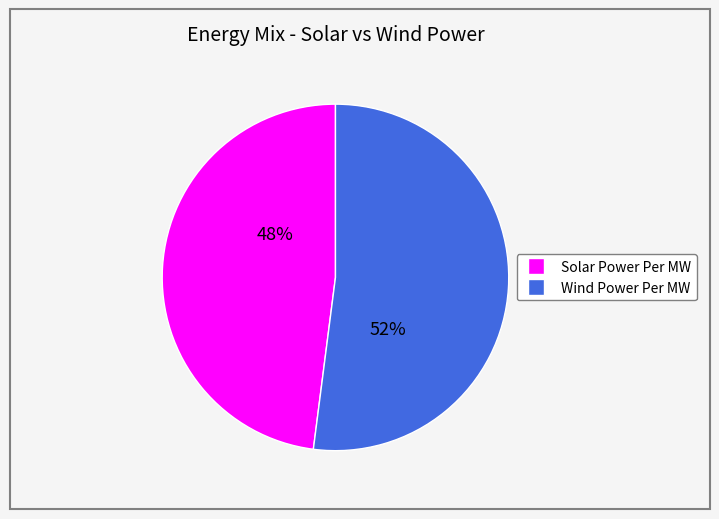

What is the majority slice?

Wind Power Per MW